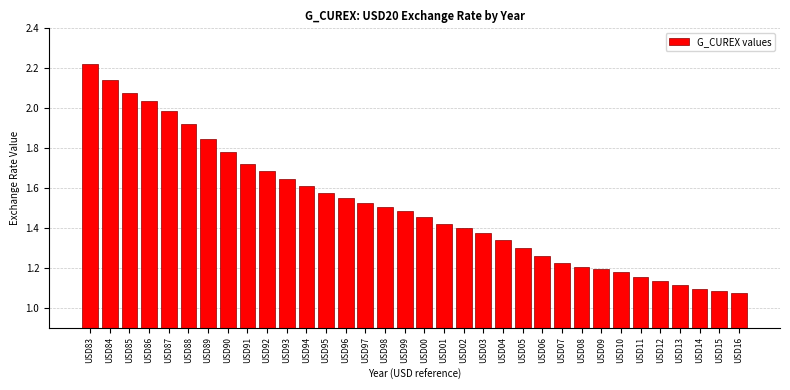

What is the label of the 1st bar from the left?

USD83